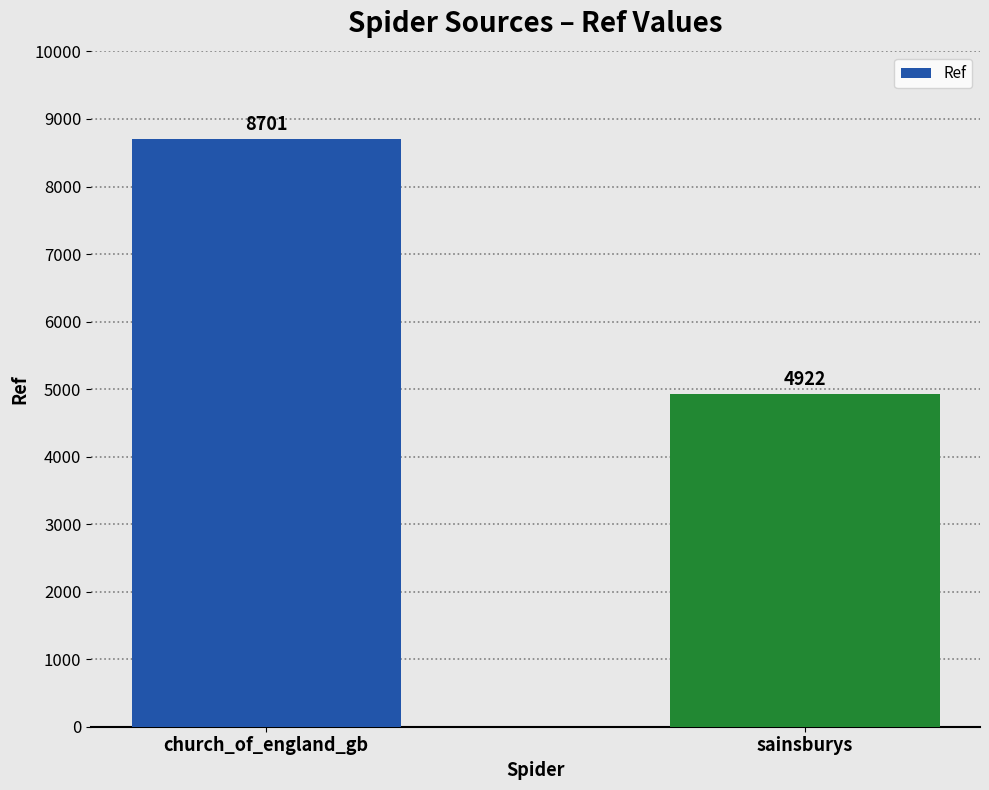

True or false: the data shows 8109 at sainsburys.

False